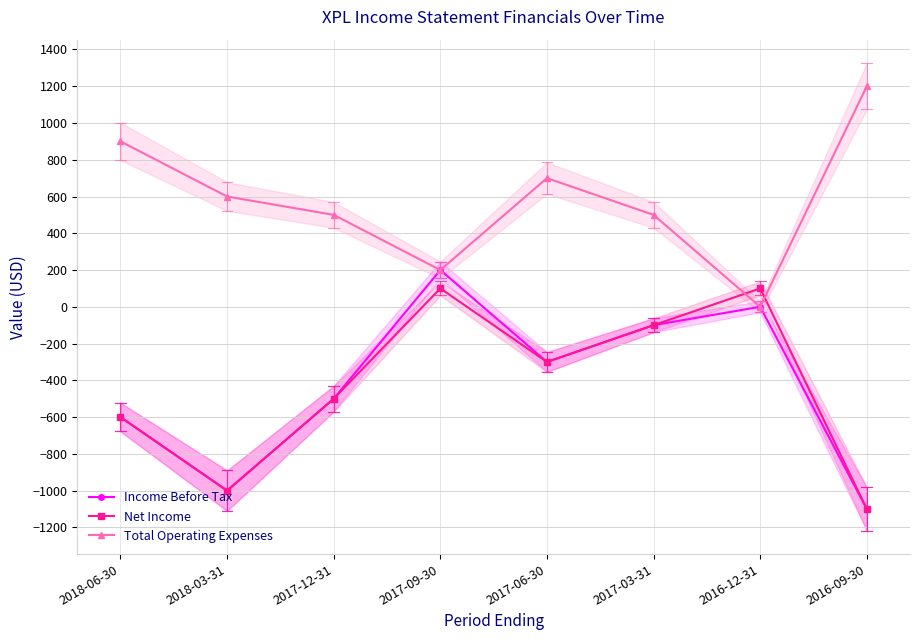

True or false: Income Before Tax has more than 0 interior local peaks.

True